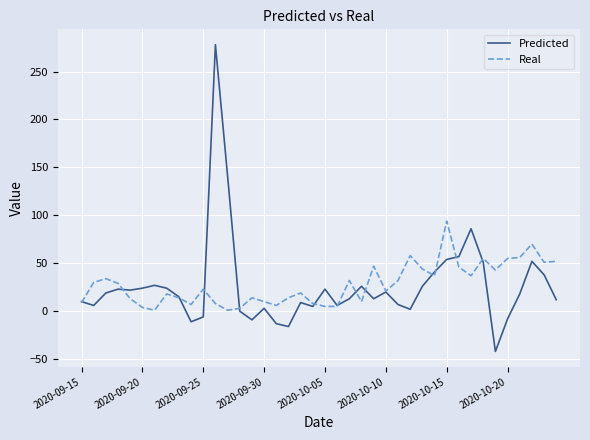

What is the greatest value displayed?

278